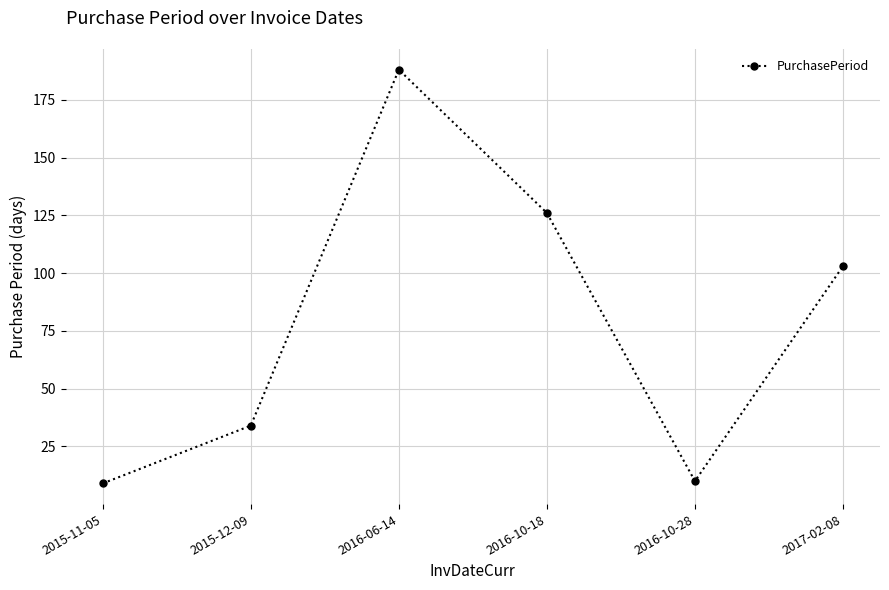

Which has a higher value, 2016-10-28 or 2016-06-14?

2016-06-14